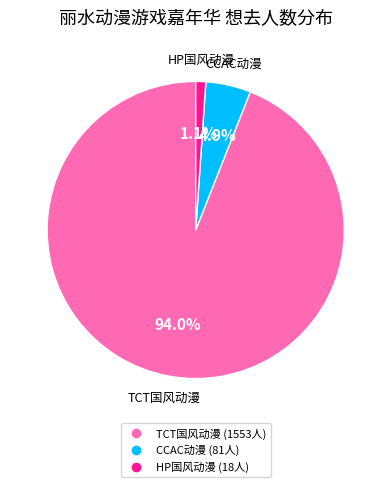

To the nearest percent, what is the average slice percentage?

33%